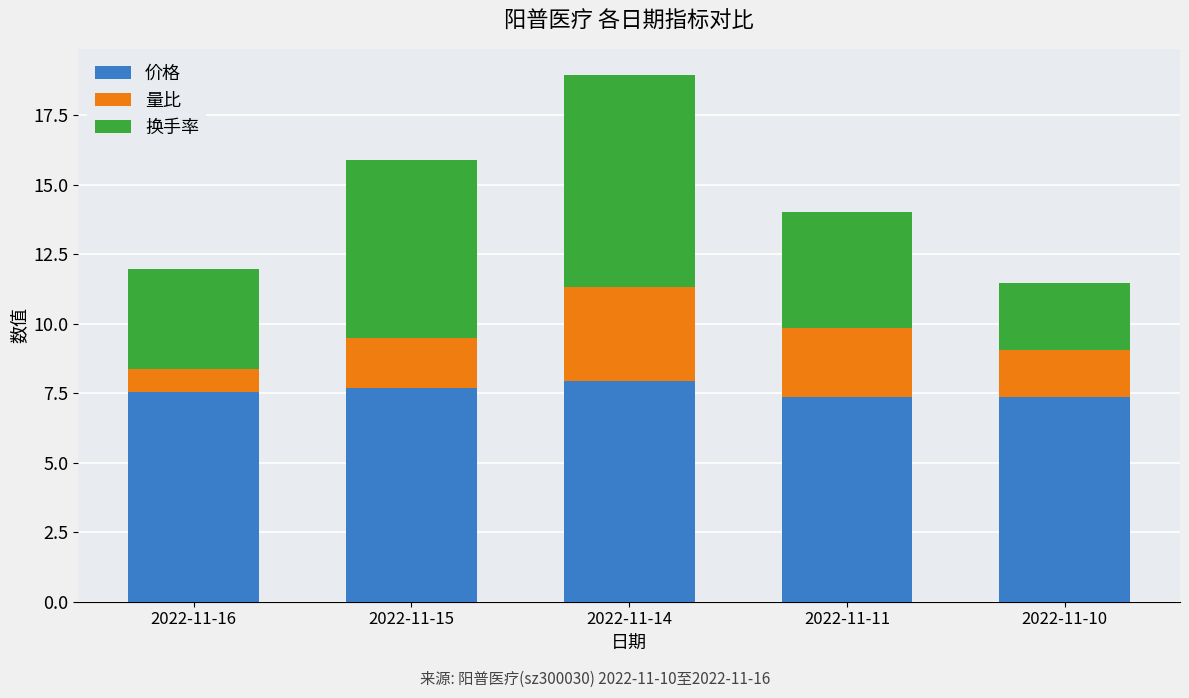

What is the total value across all series at 2022-11-14?

19.0